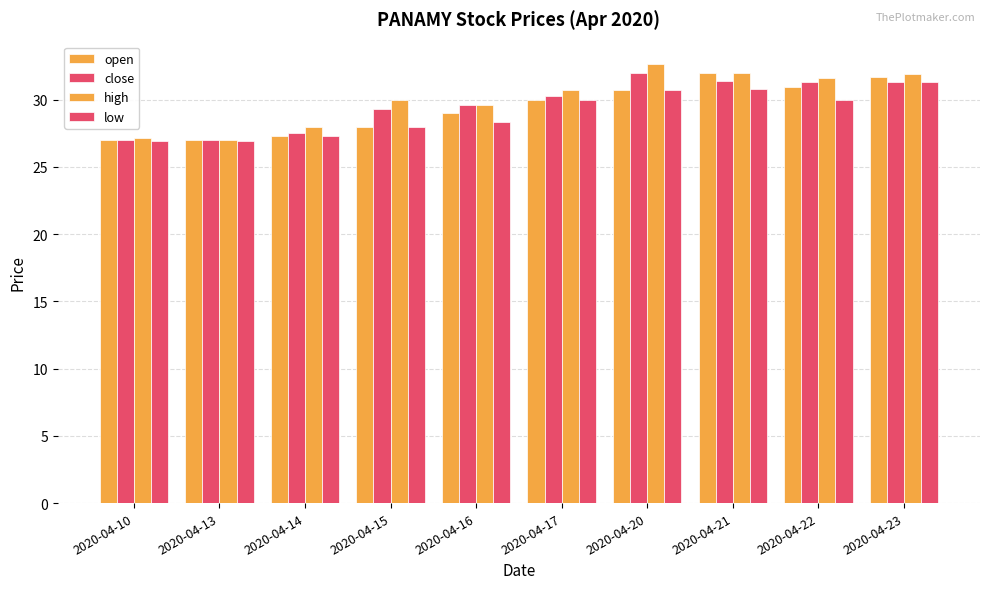

What is the minimum value for open?

27.0